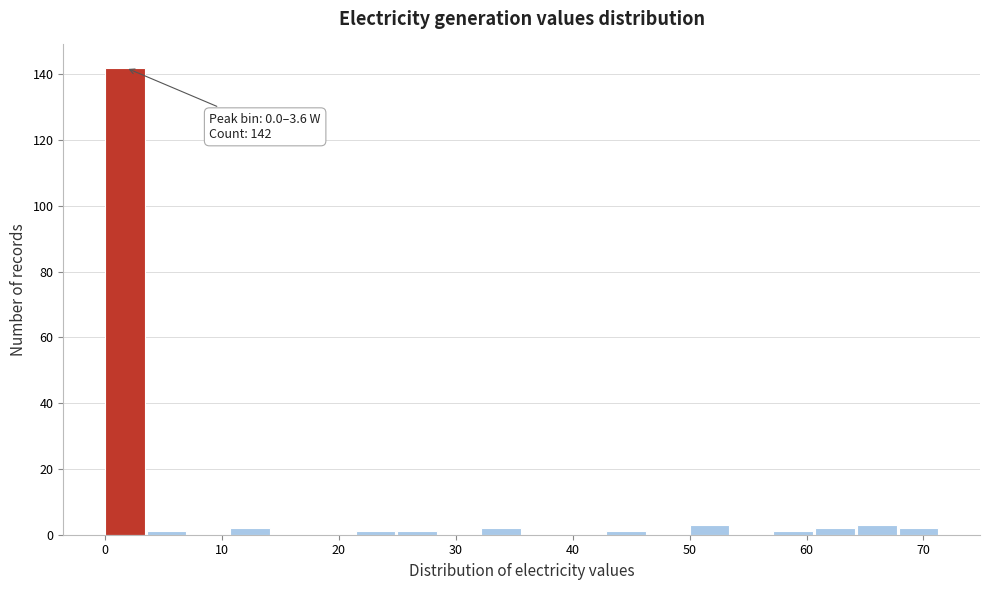

Read against the x-axis, roughly where is the centre of the tallest bar?

2